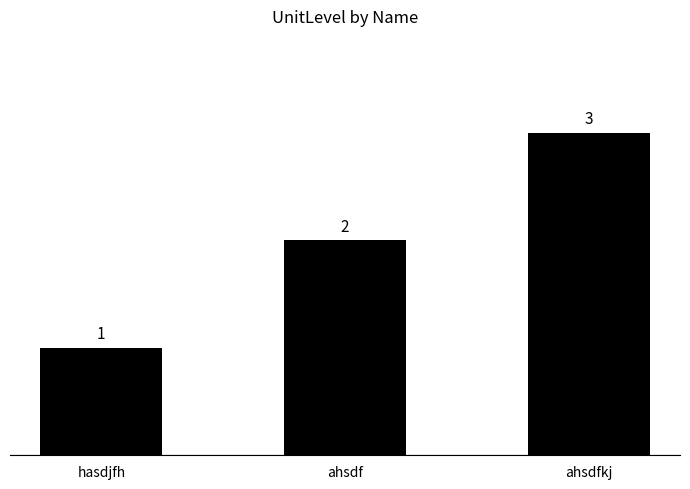

Are the bars grouped side by side (vs. stacked)?

No